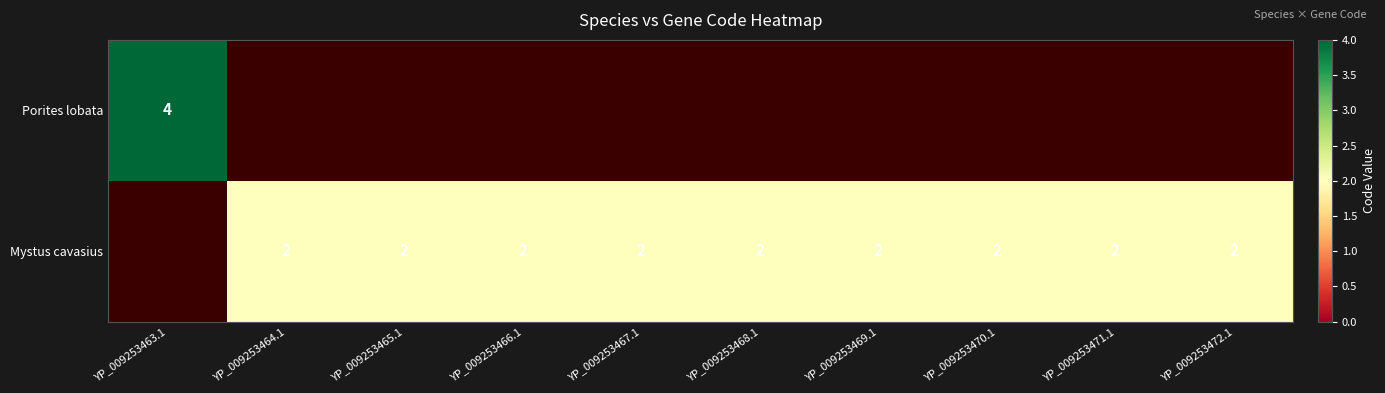

True or false: Porites lobata has a value of 2 at YP_009253463.1.

False